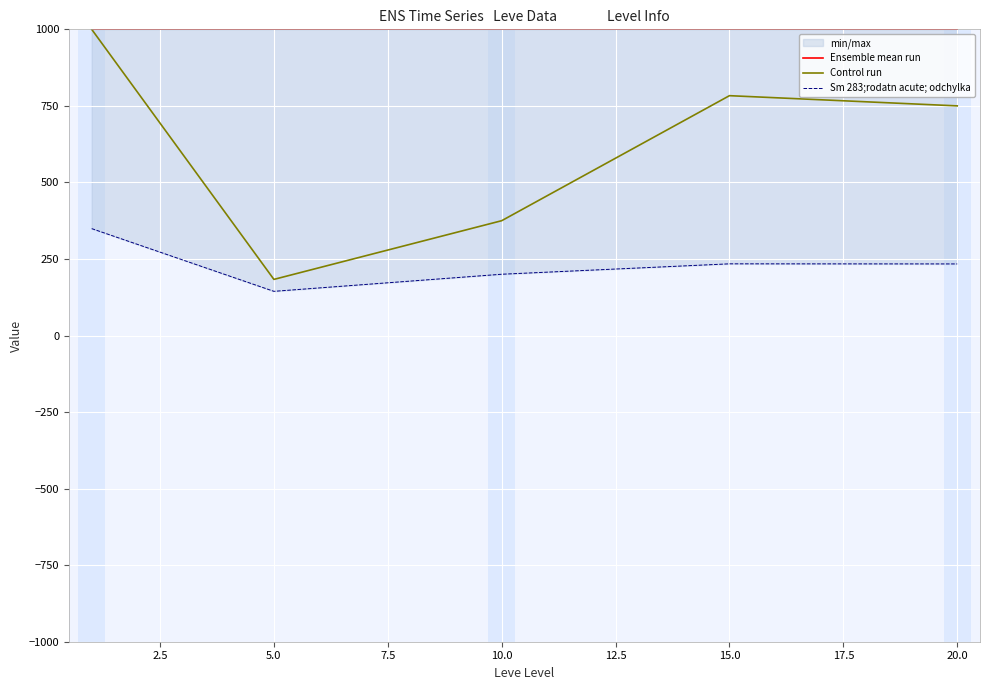

List the series in order of their peak value, lowest first.

Sm 283;rodatn acute; odchylka, Ensemble mean run, Control run